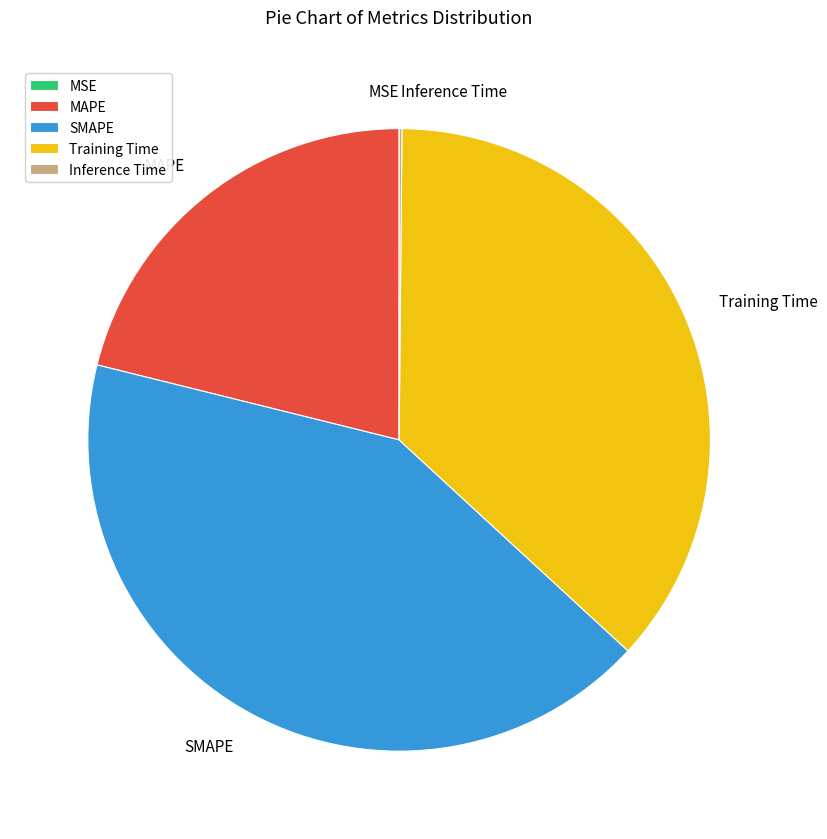

Is the sum of MAPE and Training Time greater than half?

Yes